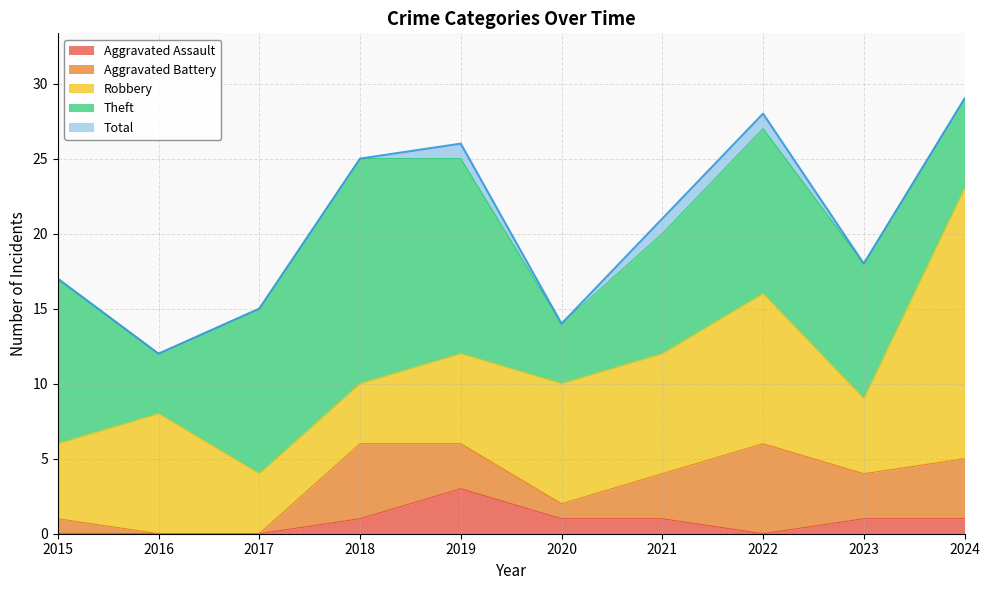

What is the difference between the maximum and minimum values in the Robbery series?

14